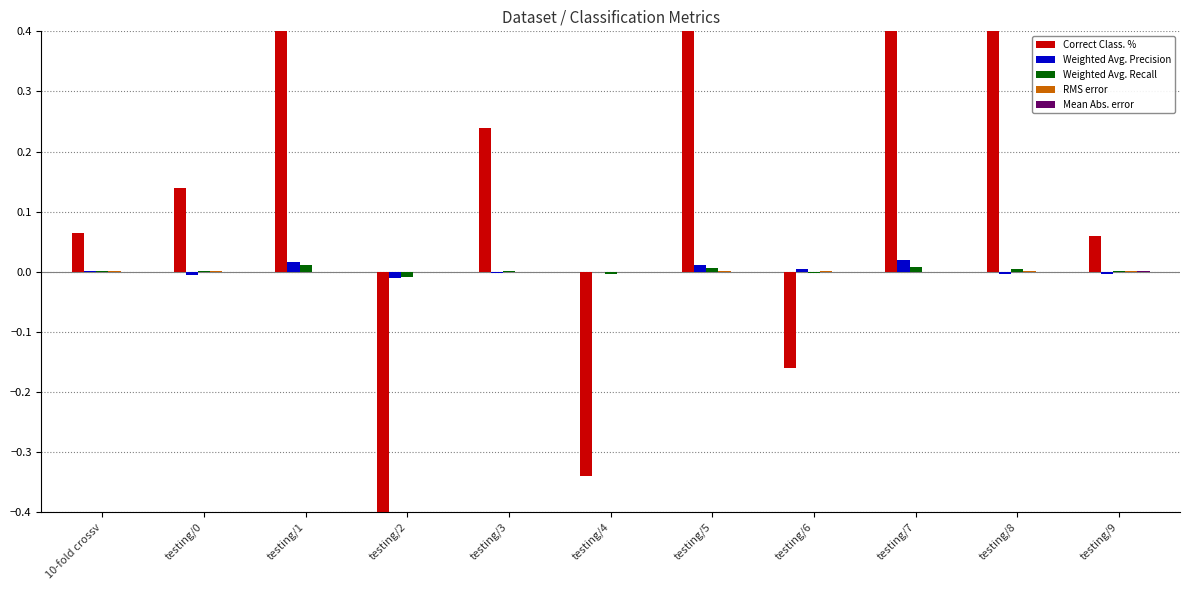

Is the value of Weighted Avg. Precision at testing/3 greater than the value of Weighted Avg. Recall at testing/8?

No